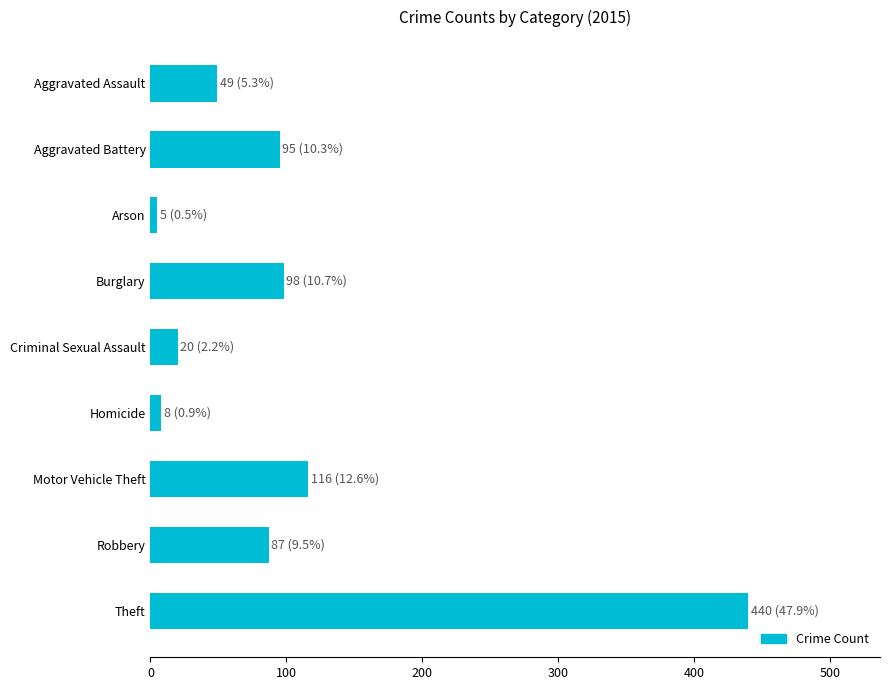

Where is the data nearest to the value 222?

Motor Vehicle Theft